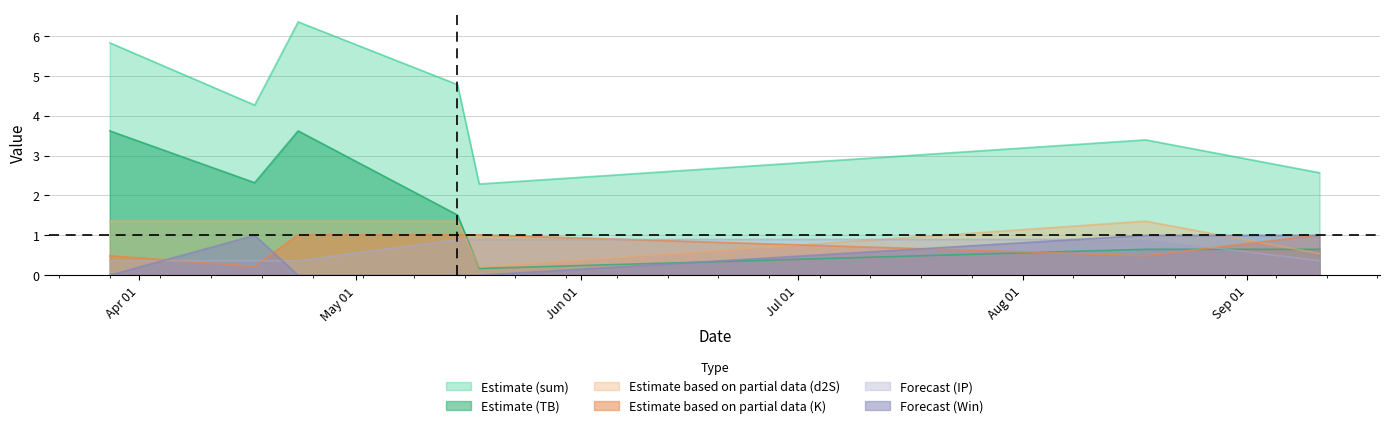

What are all the series names shown in the legend?

Estimate (sum), Estimate (TB), Estimate based on partial data (d2S), Estimate based on partial data (K), Forecast (IP), Forecast (Win)